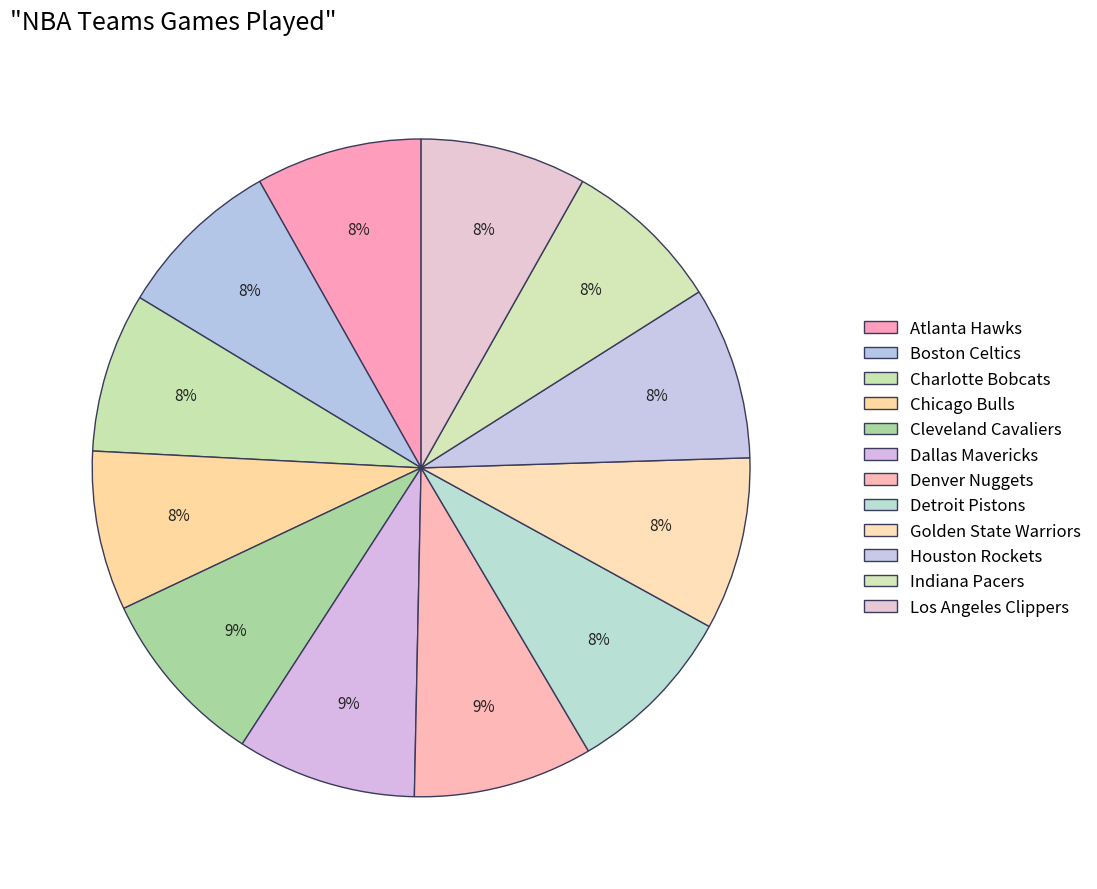

Count the number of slices in the pie.

12